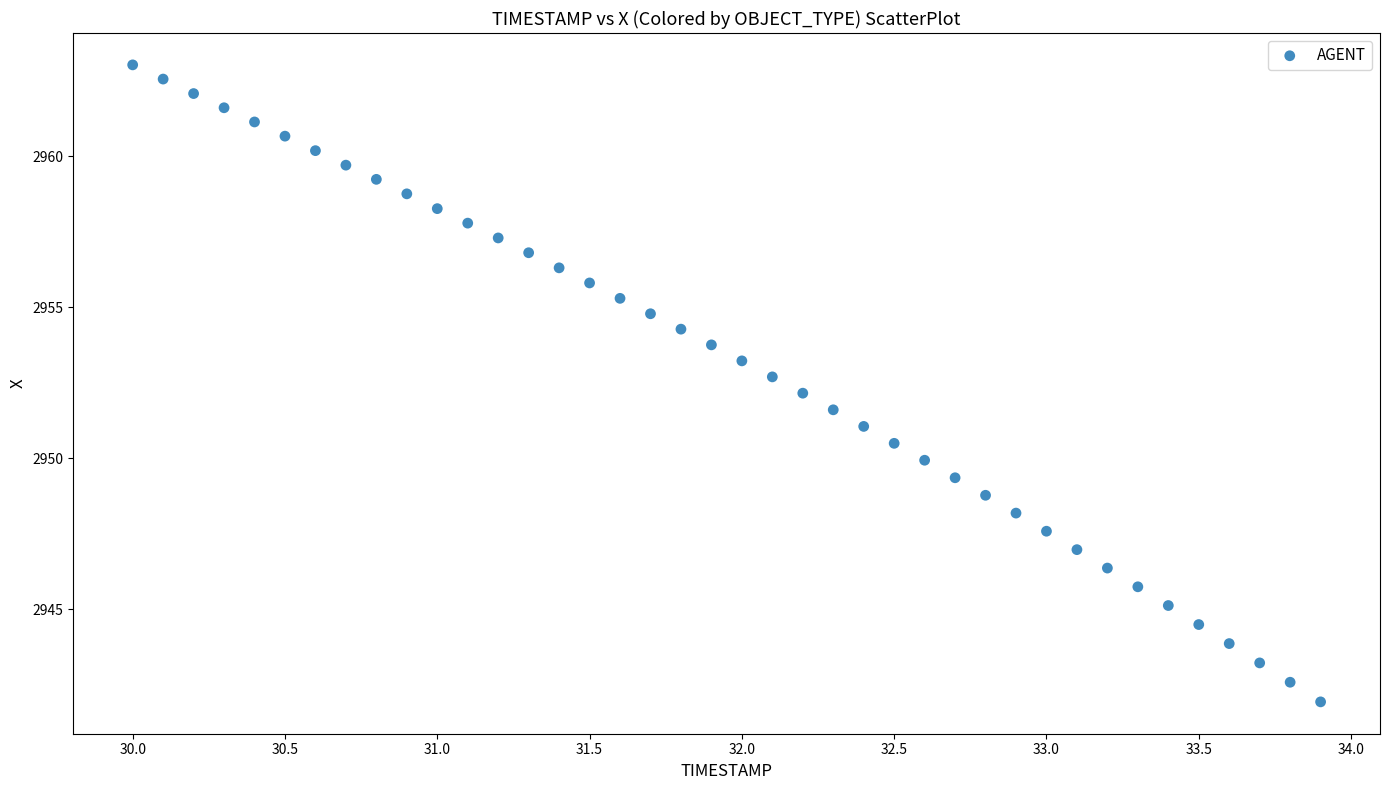

What is the range of X values (max minus min)?

3.9